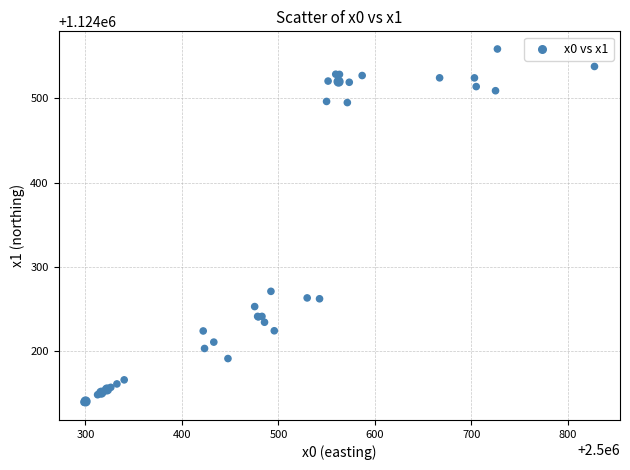

What Y value in the scatter plot is closest to 1124348?

1124271.0